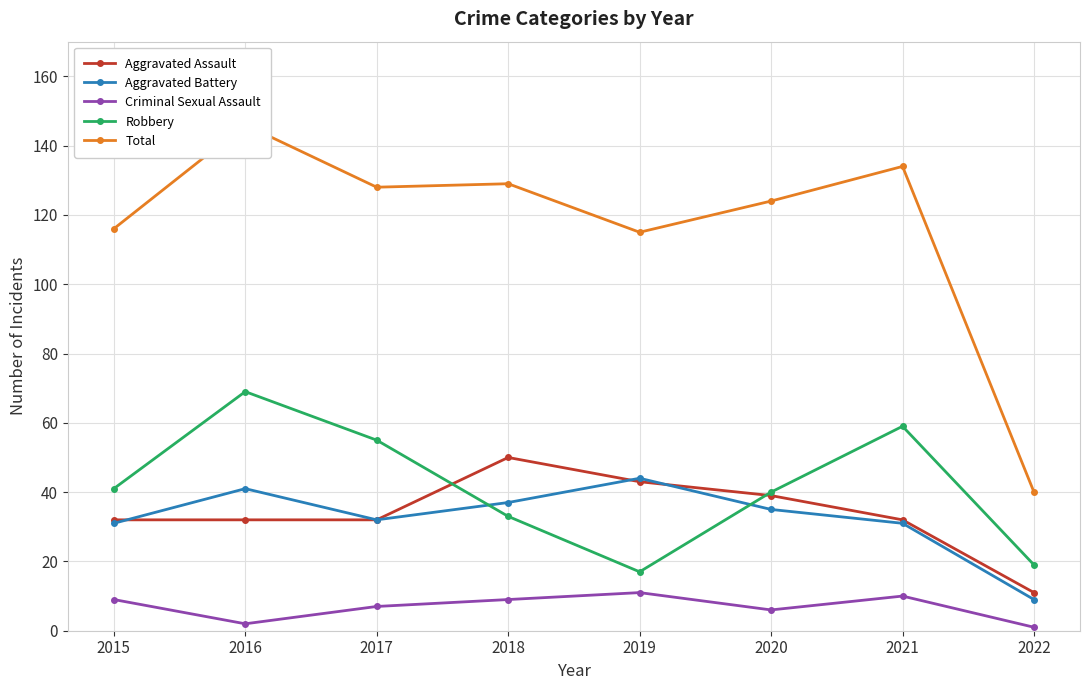

What is the maximum value for Aggravated Battery?

44